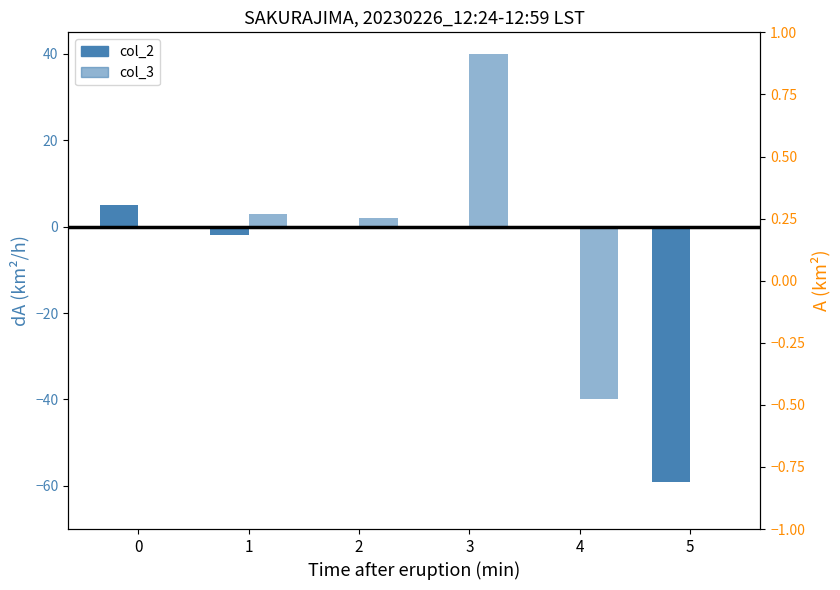

What are all the series names shown in the legend?

col_2, col_3